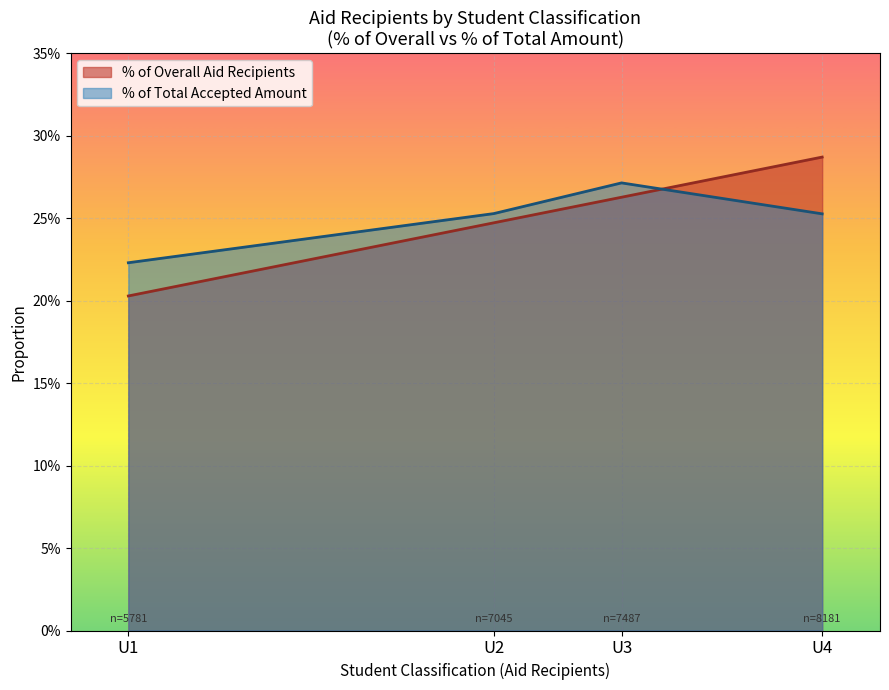

Reading right to left, extract all data points from this chart.

Total Accepted Aid by Amount: U4=0.3	U3=0.3	U2=0.3	U1=0.2
% of Overall Aid Recipients: U4=0.3	U3=0.3	U2=0.2	U1=0.2